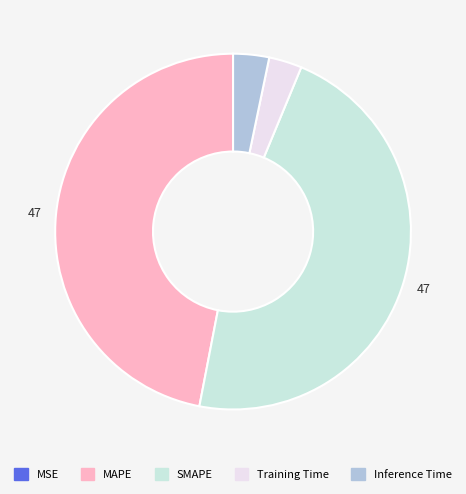

Is there any slice that represents more than half of the pie?

No